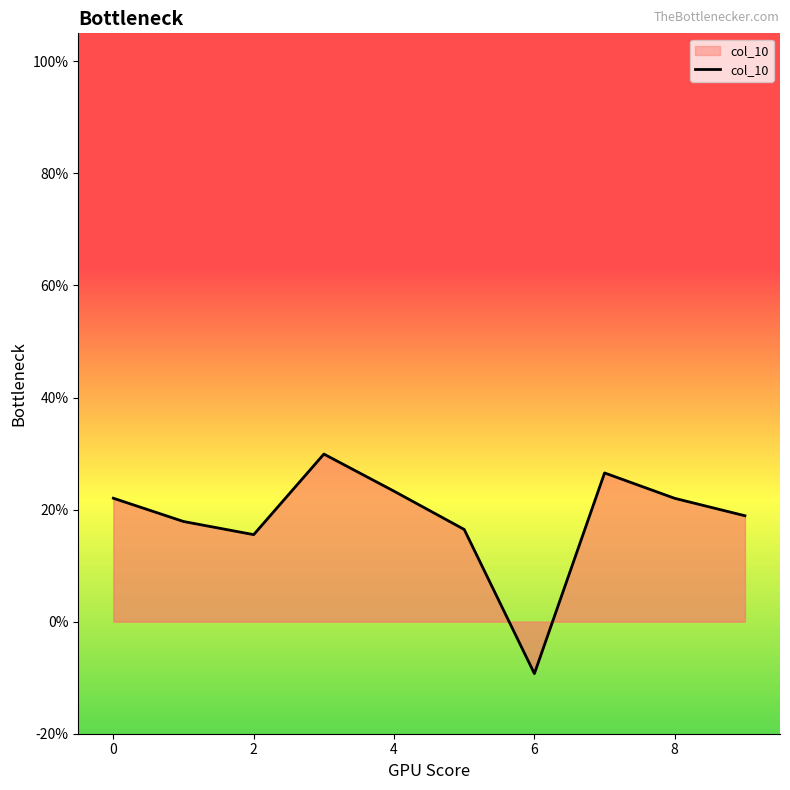

Does the chart have visible grid lines?

No